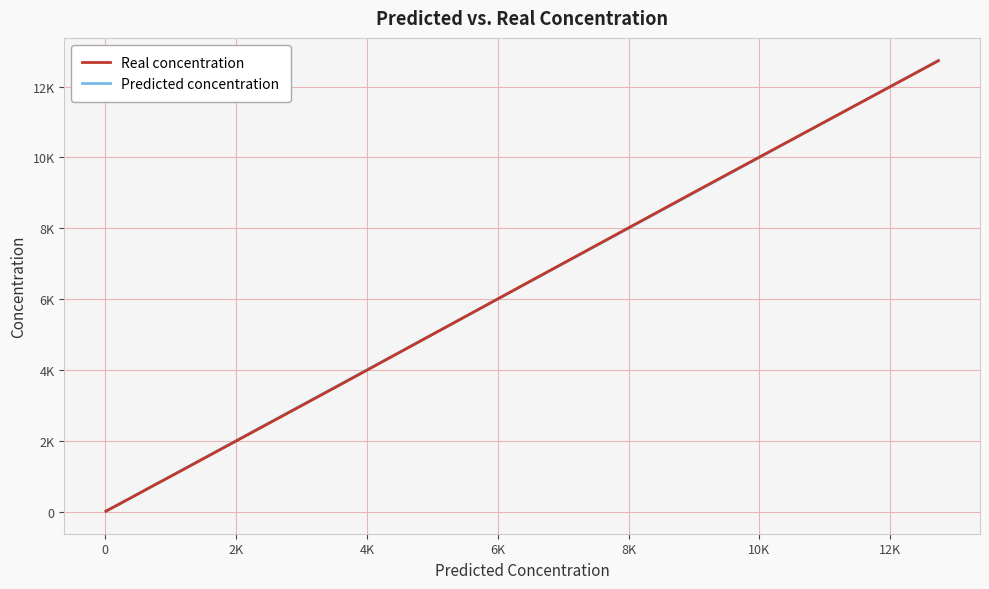

Is this an area chart (filled region under the line)?

No